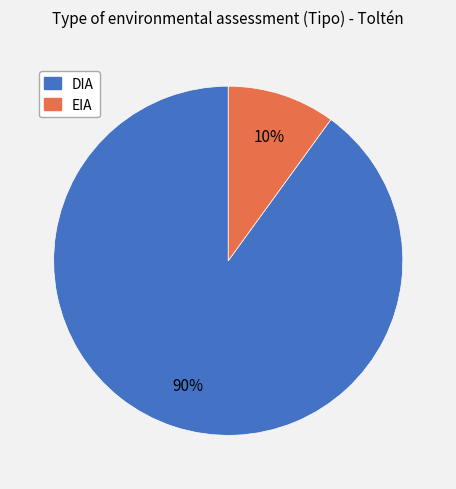

What is the ratio of the value at EIA to the value at DIA?

0.1